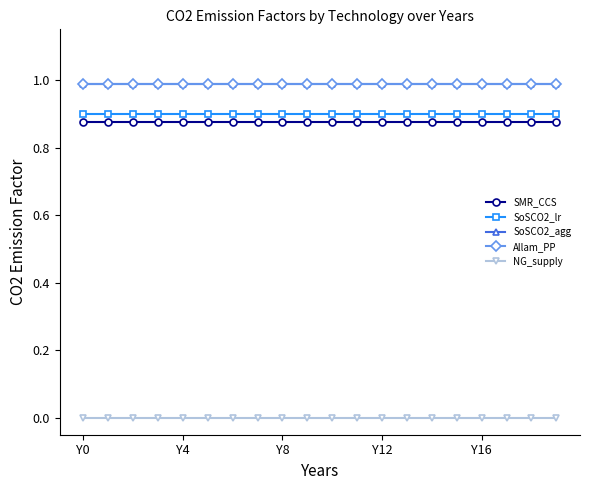

True or false: NG_supply and SoSCO2_agg cross at least once.

False